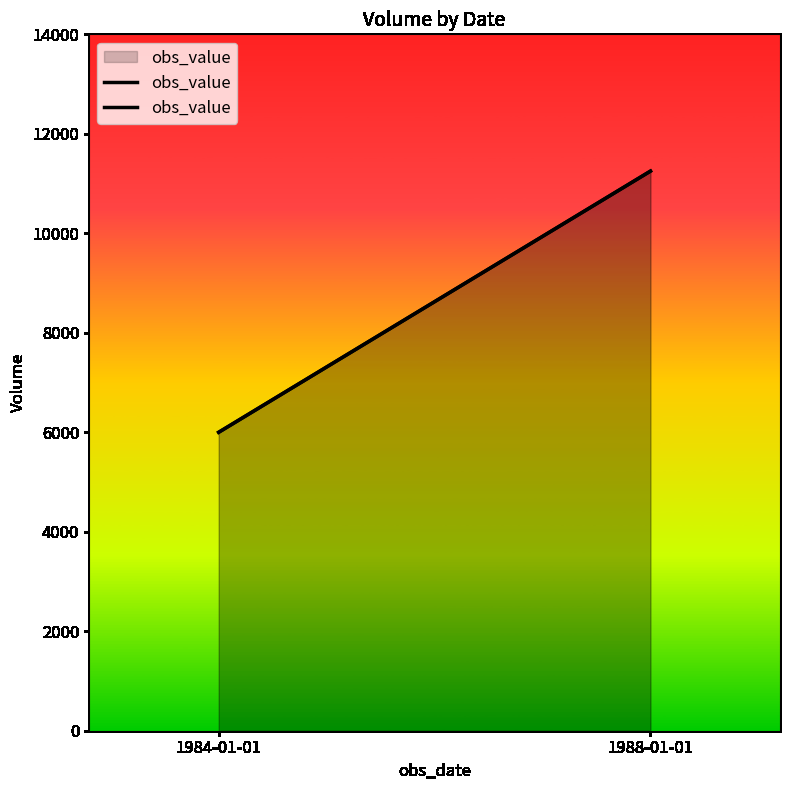

At which category does the chart reach its minimum across all series?

1984-01-01